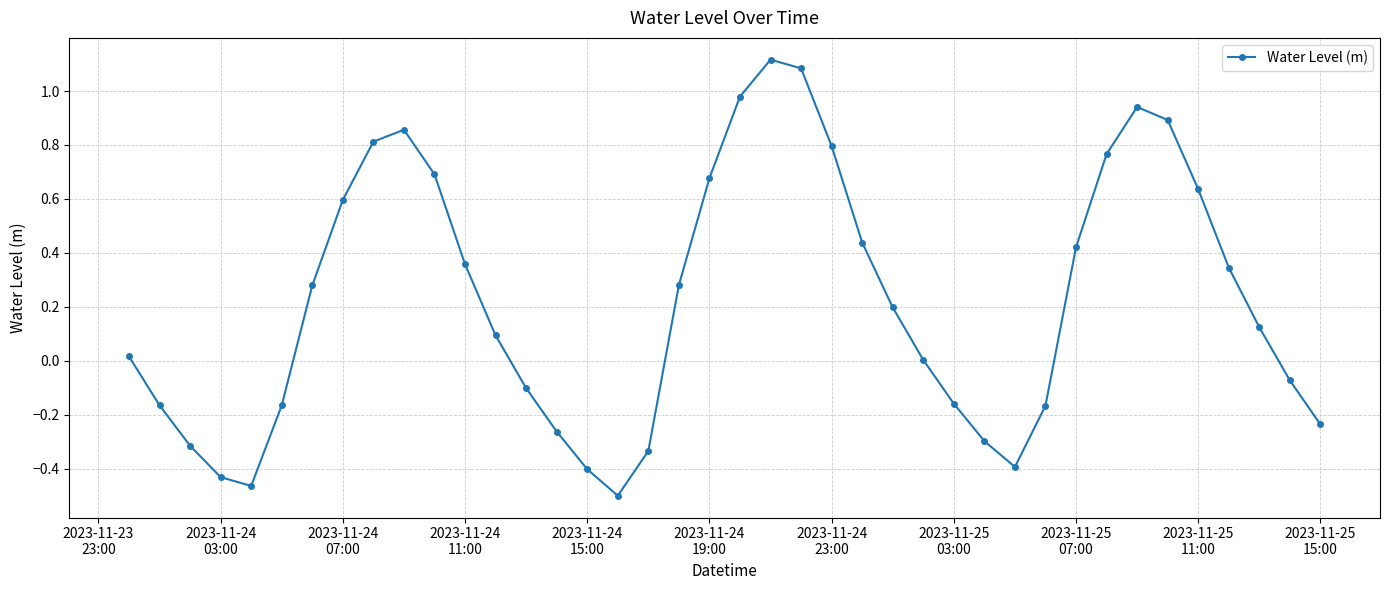

What is the sum of all values?

9.0